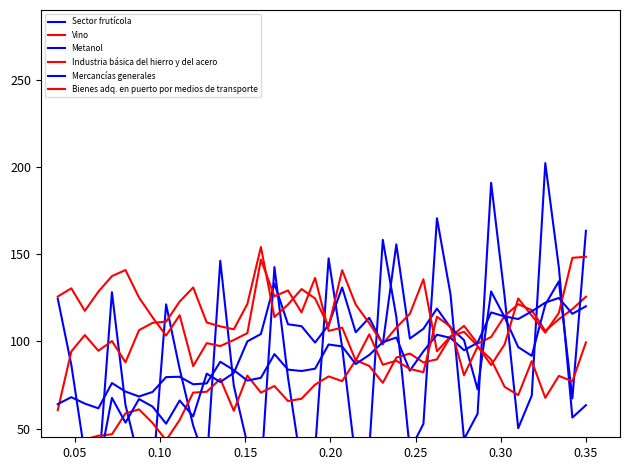

What is the difference between the second highest and minimum values in the Mercancías generales series?

60.6